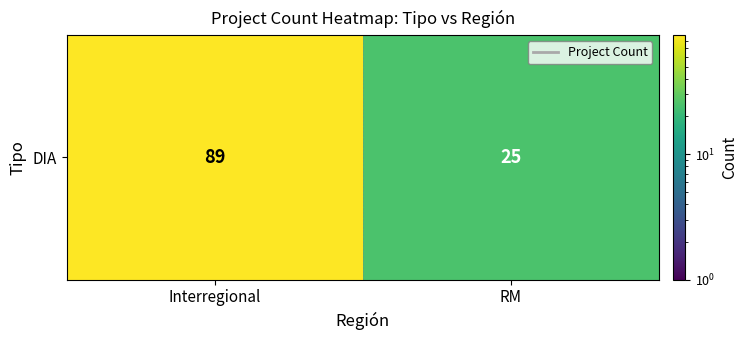

What value does the data have at Interregional, to the nearest 5?

90